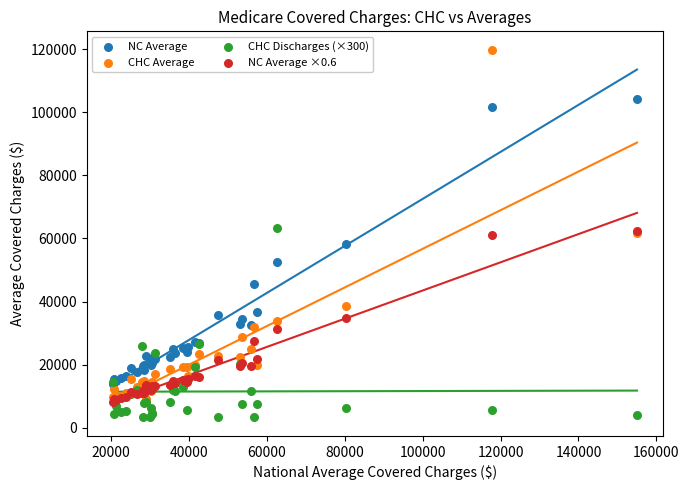

What are all the series names shown in the legend?

NC Average, CHC Average, CHC Discharges (×300), NC Average ×0.6